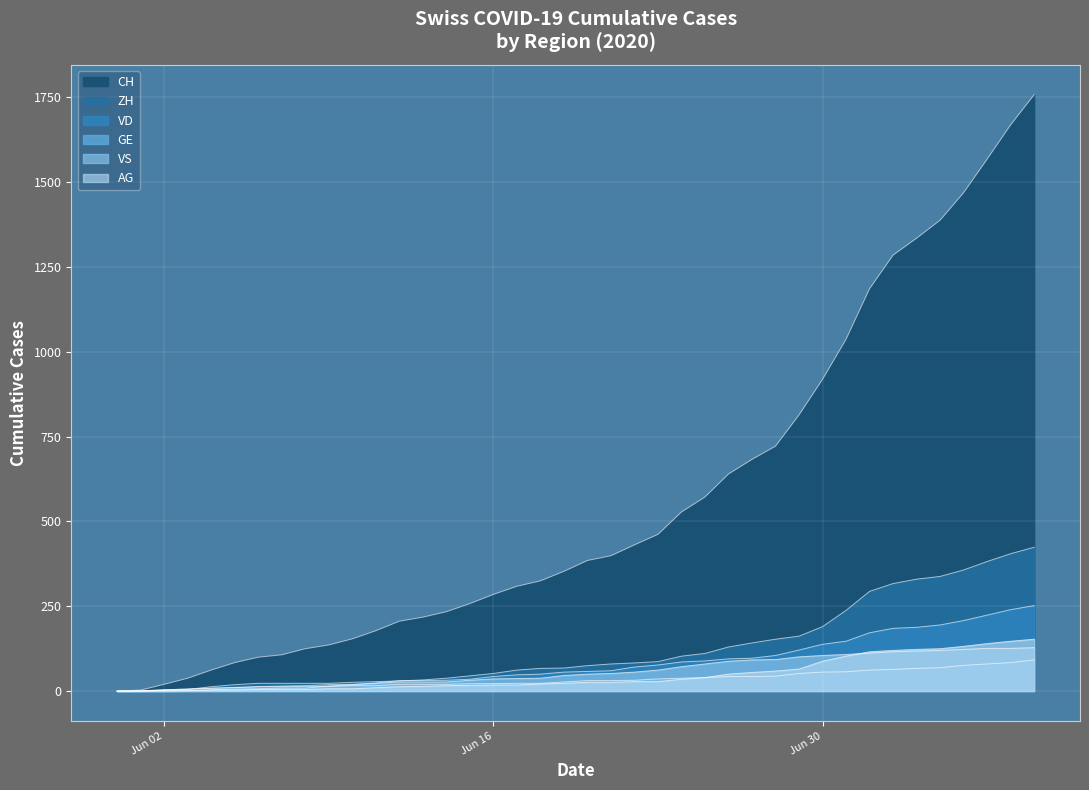

How many data points in VD are less than 58?

20